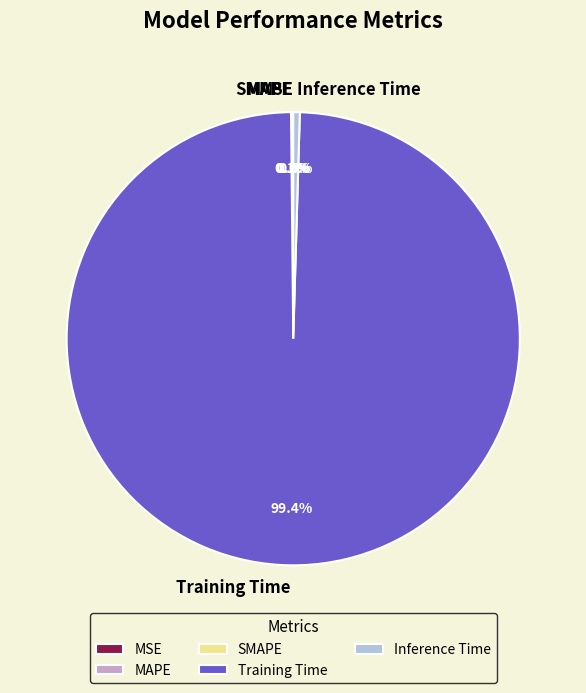

Does any single category account for the majority?

Yes